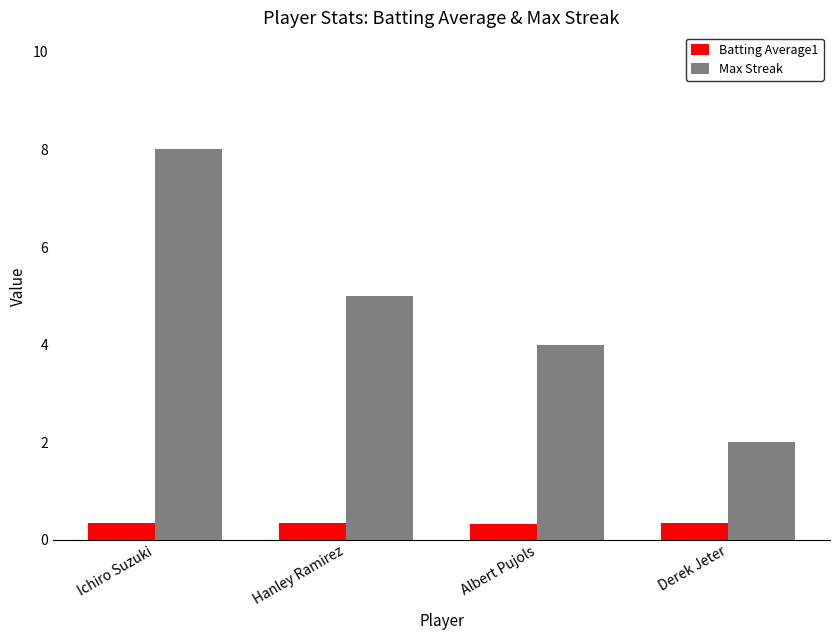

List the series in order of their peak value, highest first.

Max Streak, Batting Average1